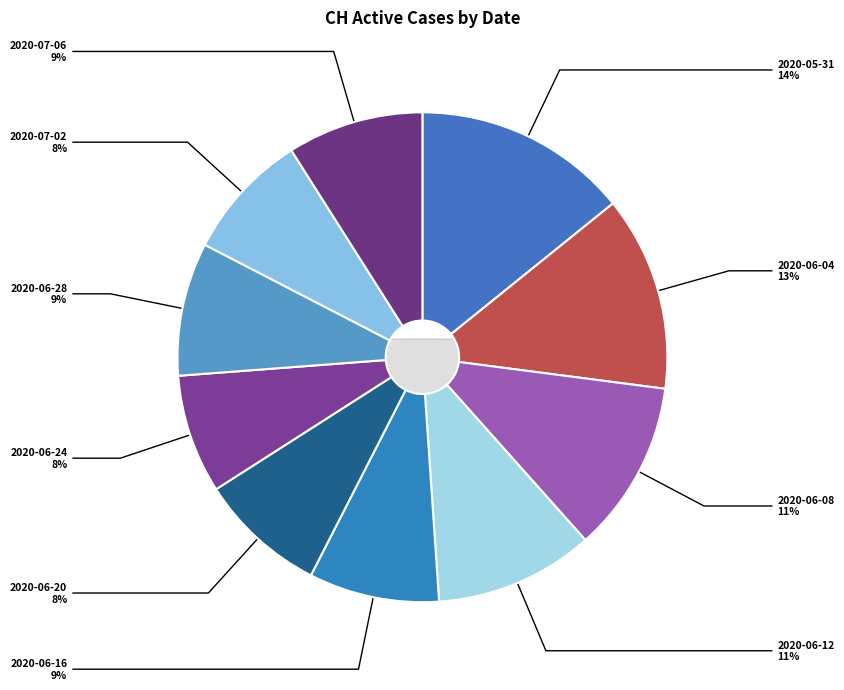

Does 2020-07-06 account for over 50% of the chart?

No